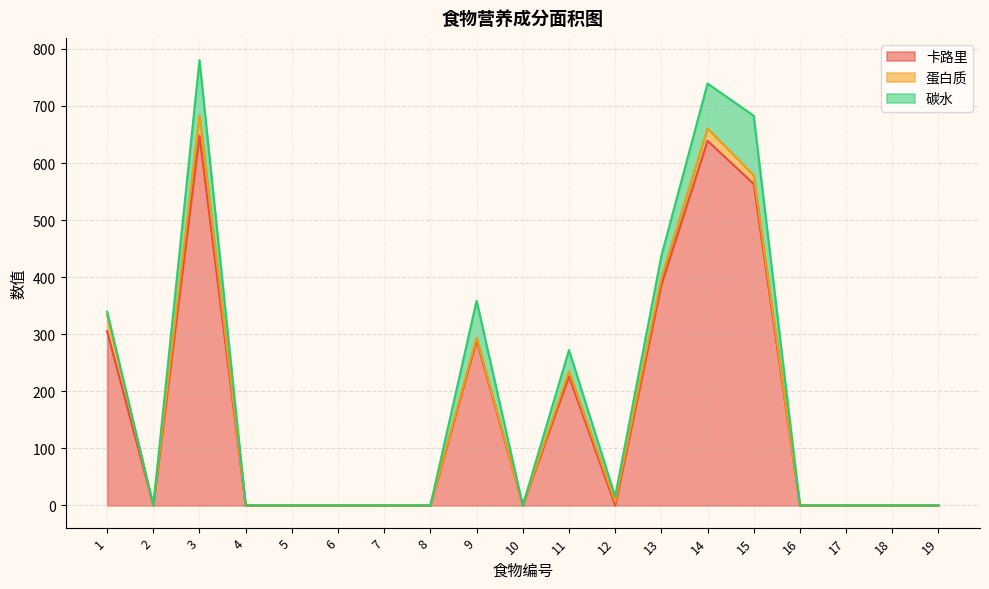

At which label does 卡路里 reach its peak?

3